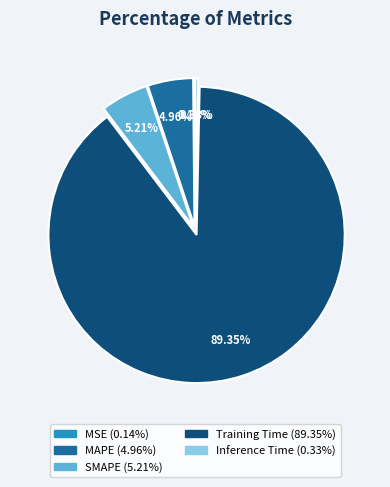

To the nearest percent, what percentage of the pie is MAPE?

5%